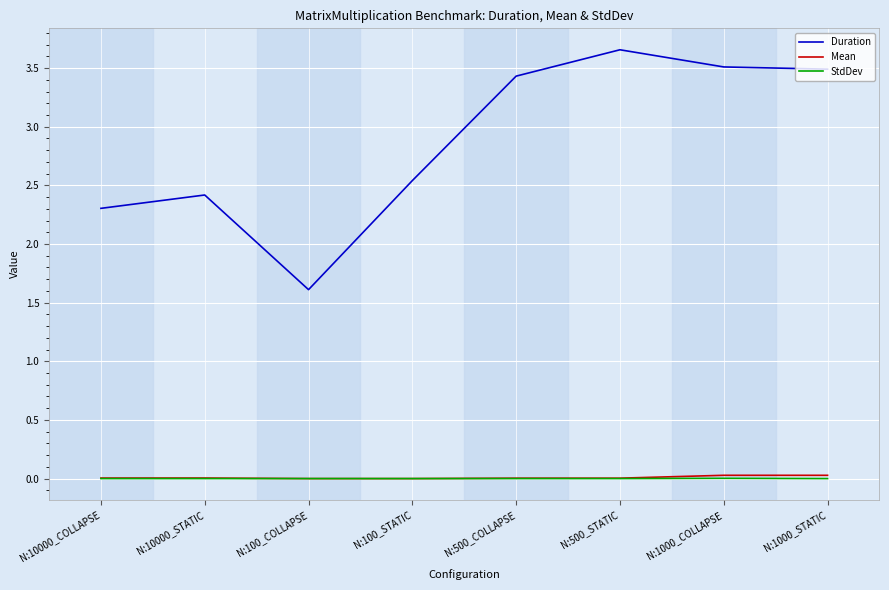

What position from the left is N:100_COLLAPSE?

3